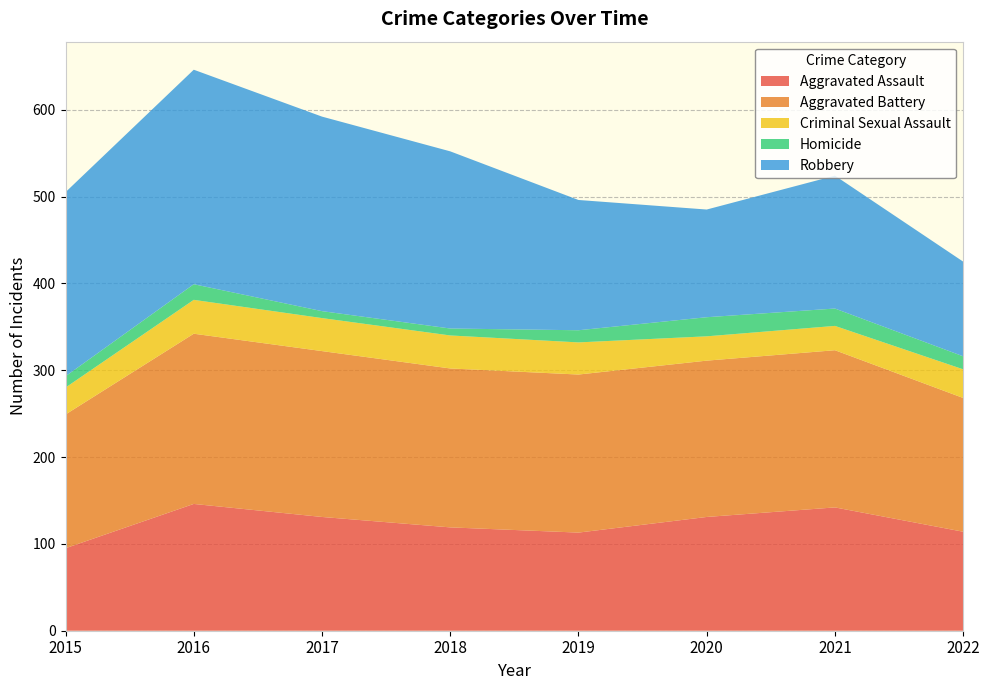

Reading left to right, transcribe all the data shown in this chart.

Aggravated Assault: 2015=95	2016=146	2017=131	2018=119	2019=113	2020=131	2021=142	2022=114
Aggravated Battery: 2015=154	2016=196	2017=191	2018=183	2019=182	2020=180	2021=181	2022=154
Criminal Sexual Assault: 2015=31	2016=39	2017=38	2018=38	2019=37	2020=28	2021=28	2022=33
Homicide: 2015=13	2016=18	2017=8	2018=8	2019=14	2020=22	2021=20	2022=15
Robbery: 2015=212	2016=247	2017=224	2018=204	2019=150	2020=124	2021=153	2022=109